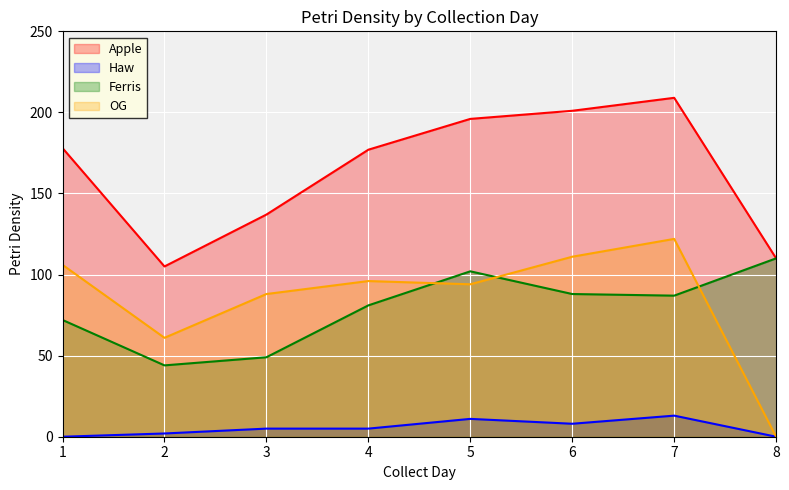

Where is the first local maximum for Apple?

7